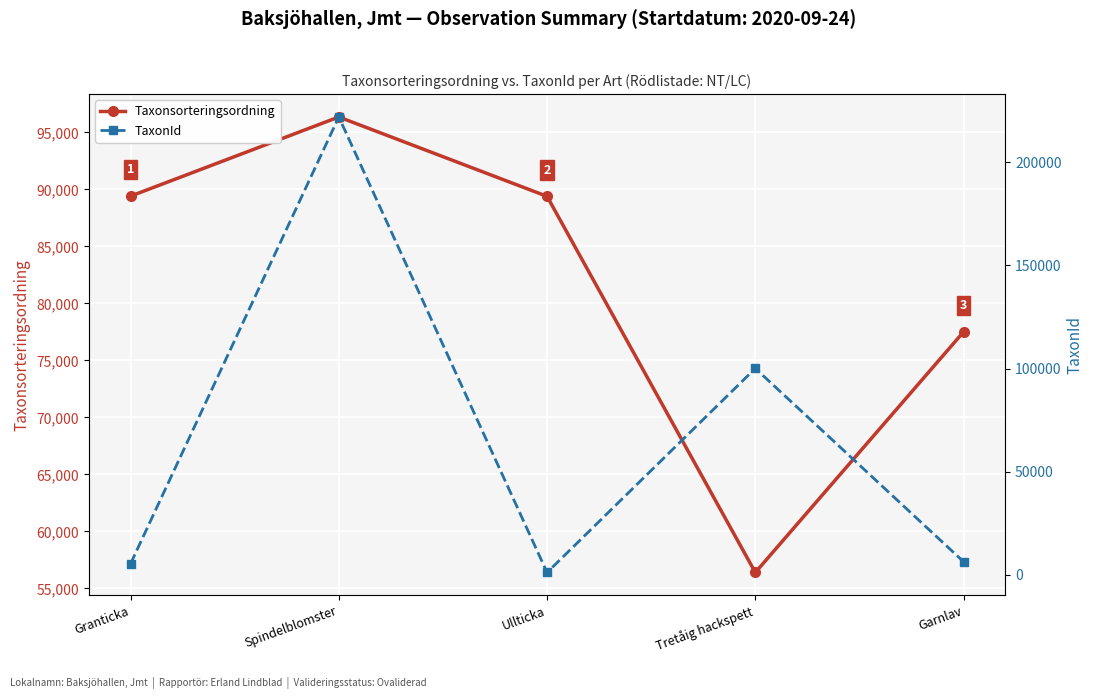

At Tretåig hackspett, list the series in order from largest to smallest.

TaxonId, Taxonsorteringsordning